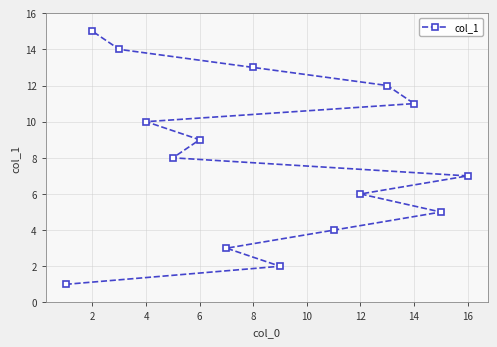

What is the difference between the values at 16 and 2?

8